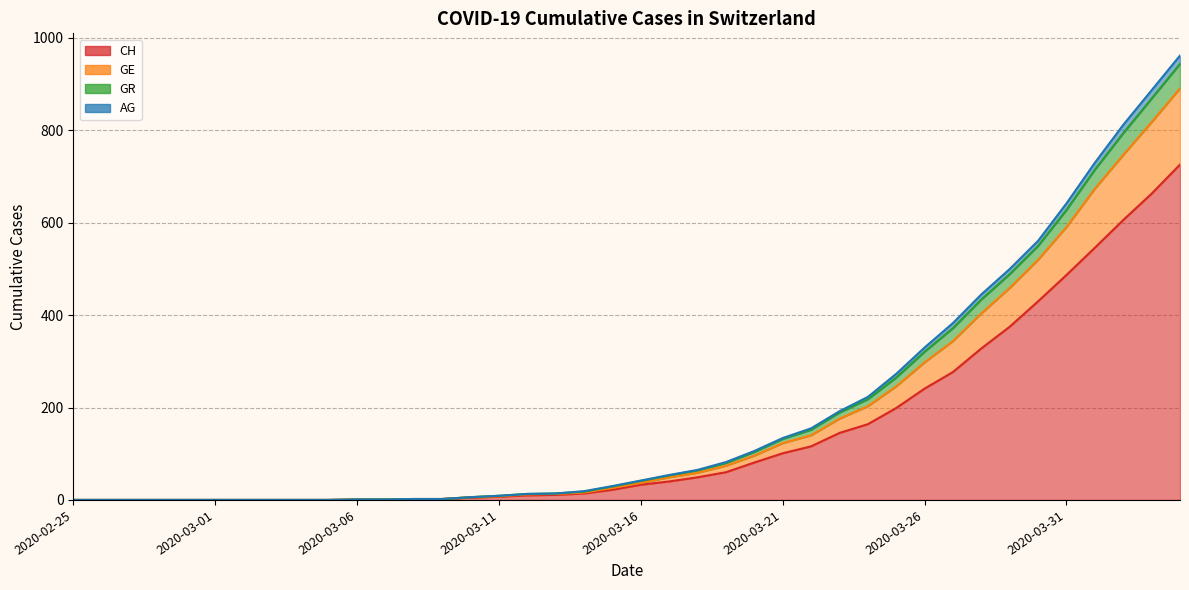

Does the chart have visible grid lines?

Yes